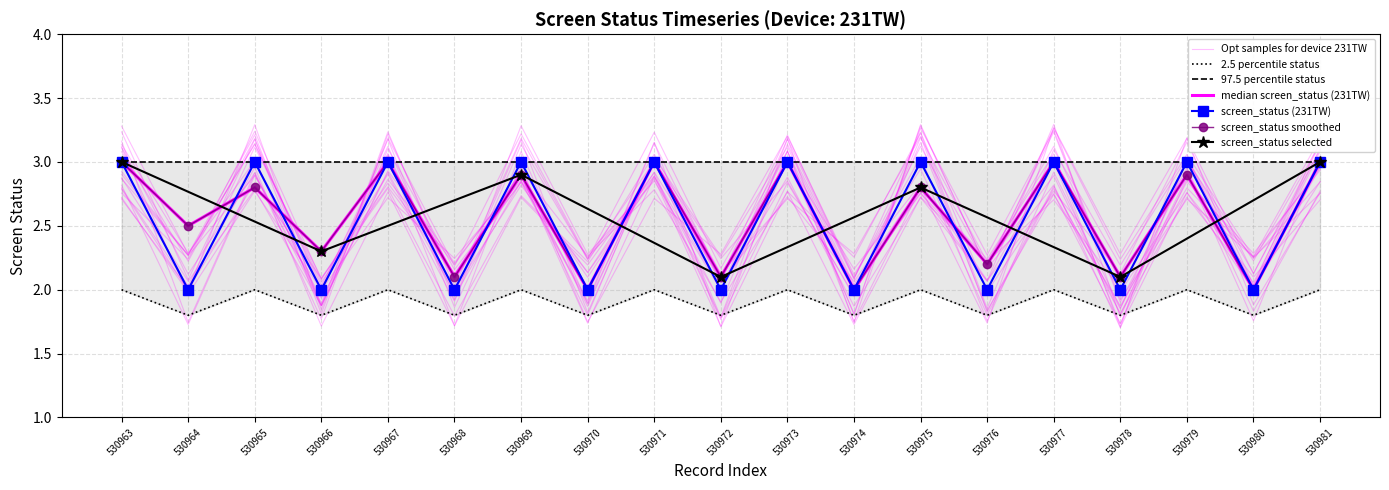

Is the value of 231TW_status_smooth at 530978 greater than the value of status_lower at 530970?

Yes